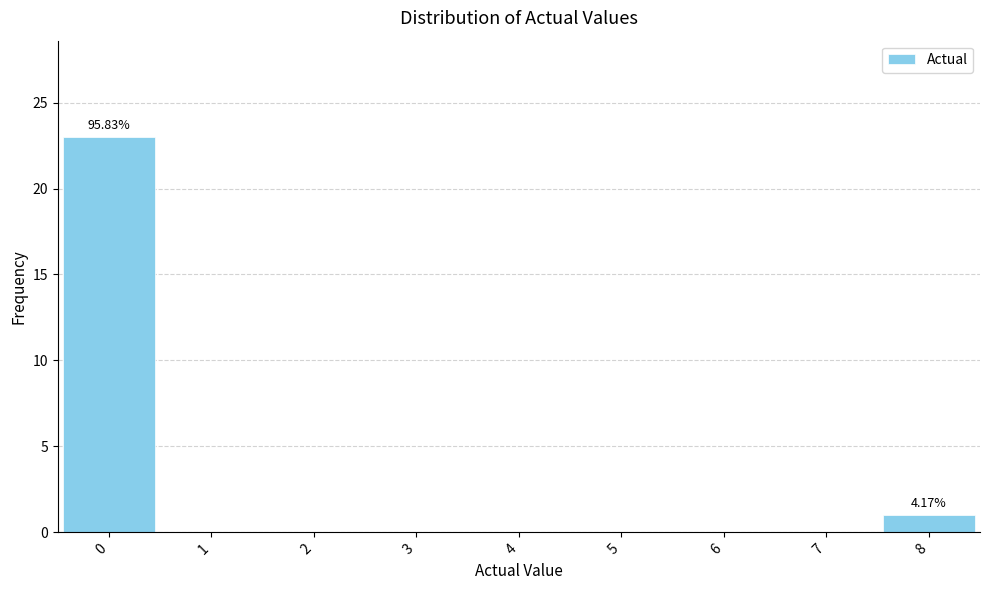

Over which range of the x-axis is the bar tallest?

-0.5 to 0.5